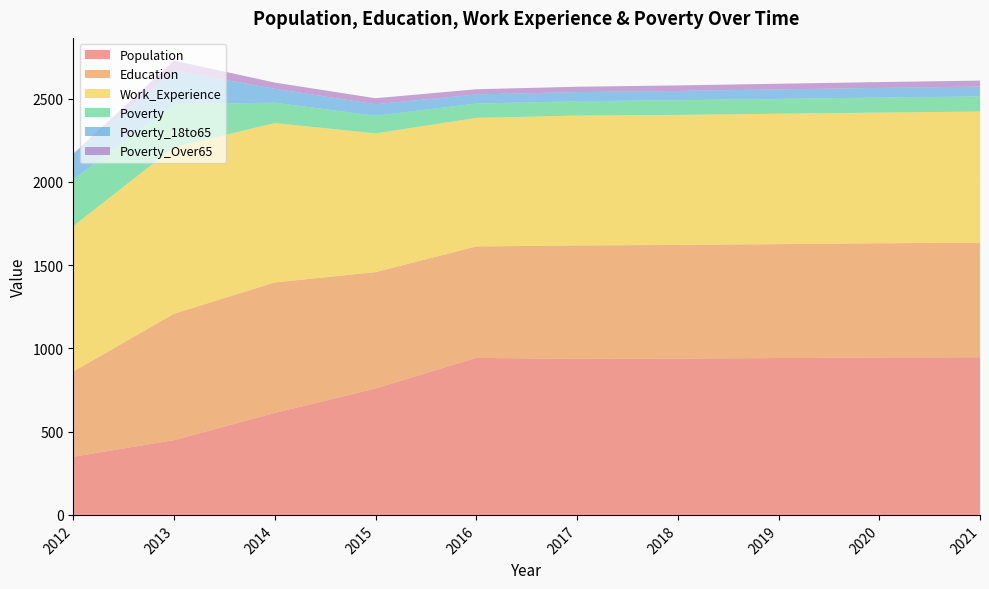

Reading right to left, list all the values displayed in this chart.

Population: 2021=947	2020=945	2019=942	2018=939	2017=937	2016=943	2015=759	2014=612	2013=449	2012=349
Education: 2021=688	2020=686	2019=684	2018=682	2017=681	2016=669	2015=699	2014=784	2013=759	2012=512
Work_Experience: 2021=787	2020=785	2019=783	2018=781	2017=780	2016=772	2015=833	2014=957	2013=1000	2012=873
Poverty: 2021=91	2020=90	2019=89	2018=88	2017=86	2016=86	2015=106	2014=122	2013=260	2012=280
Poverty_18to65: 2021=59	2020=58	2019=57	2018=56	2017=55	2016=55	2015=69	2014=84	2013=200	2012=154
Poverty_Over65: 2021=36	2020=35	2019=34	2018=33	2017=32	2016=31	2015=36	2014=37	2013=60	2012=1